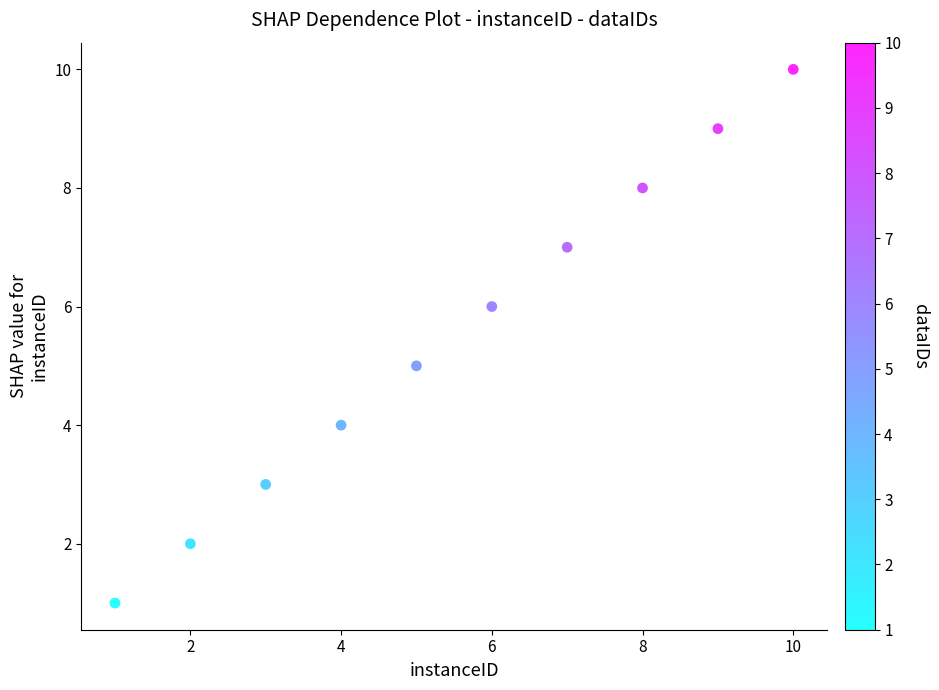

What is the average X value?

6